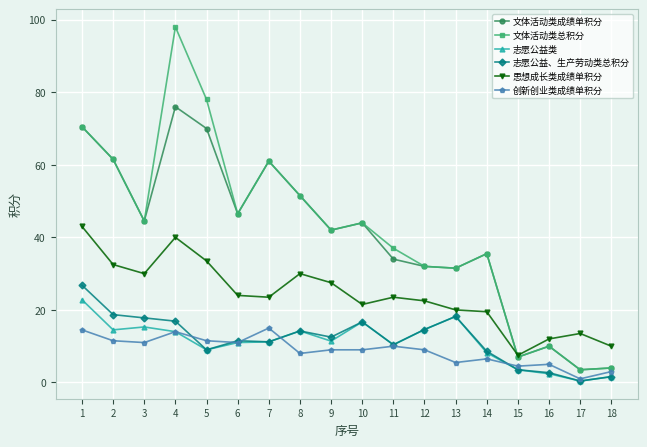

True or false: 志愿公益类 and 文体活动类成绩单积分 intersect in this chart.

False